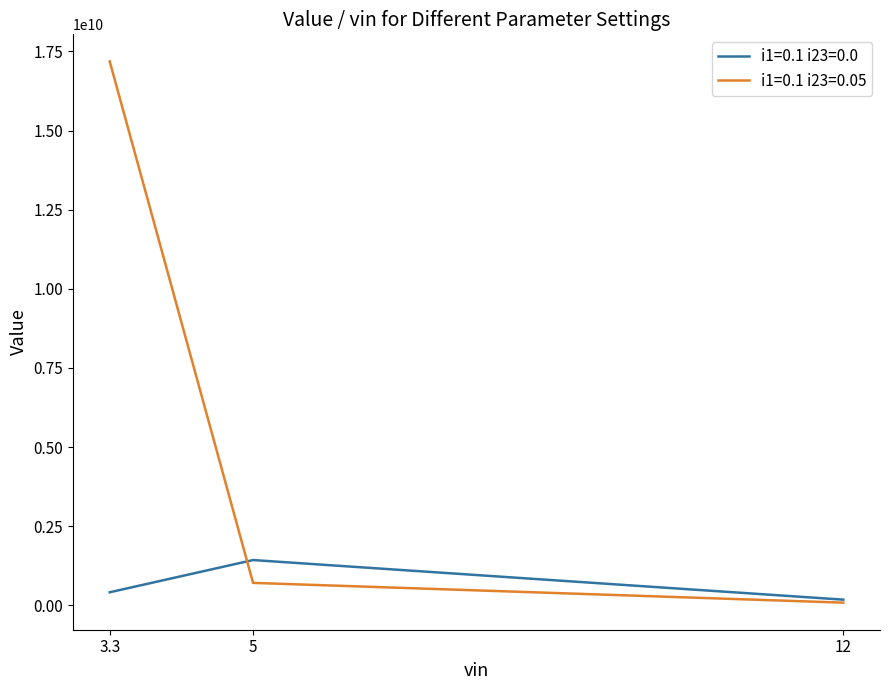

Rank the series by their average value, from highest to lowest.

i1=0.1 i23=0.05, i1=0.1 i23=0.0